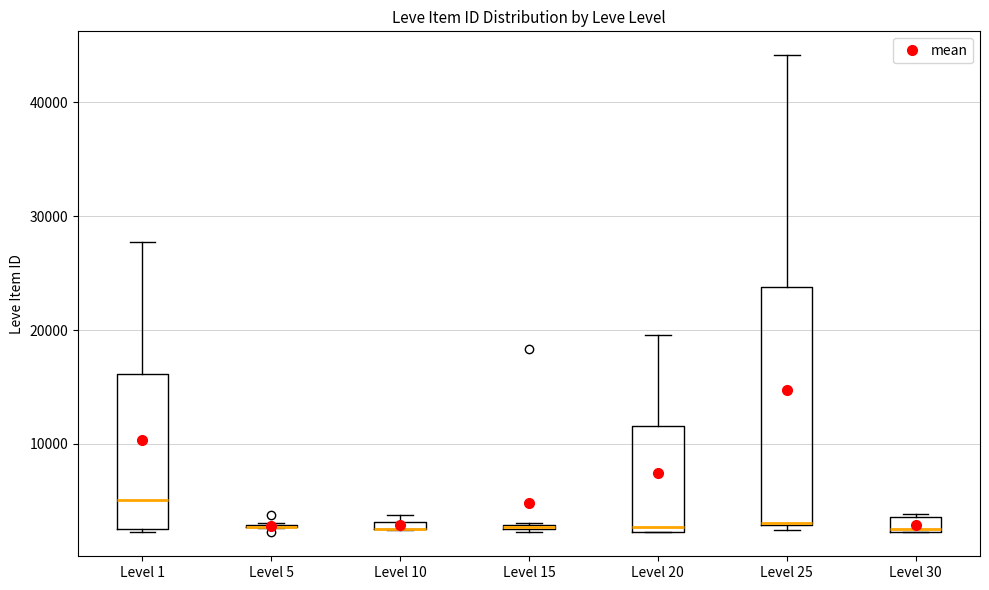

Which box is the tallest, from its lower edge to its upper edge?

Level 25